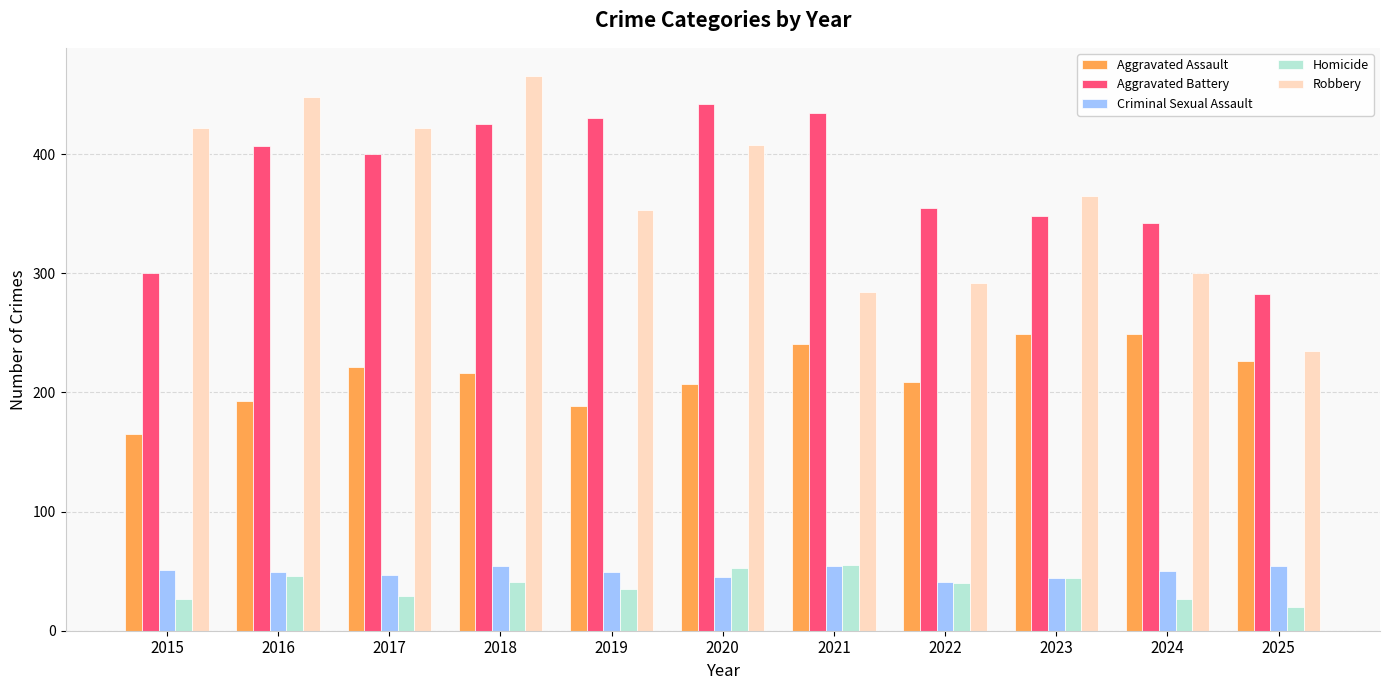

What is the total value across all series at 2025?

818